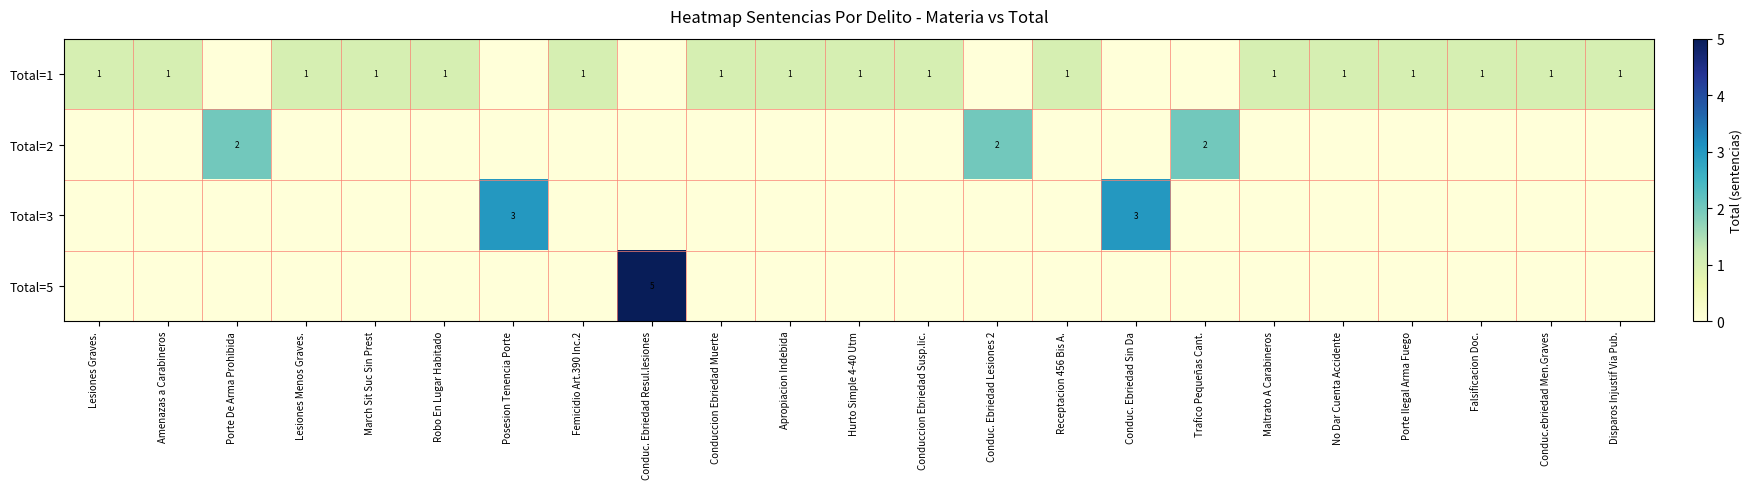

What is the spread (max minus min) of values at March Sit Suc Sin Prest?

1